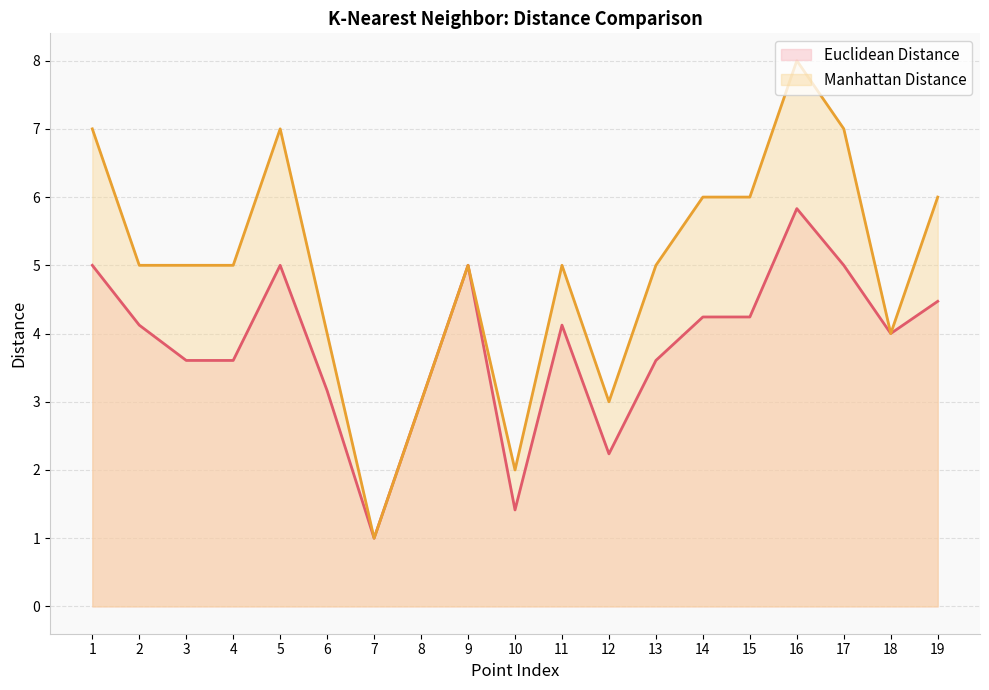

What is the difference between the maximum and minimum values in the Euclidean Distance series?

4.8